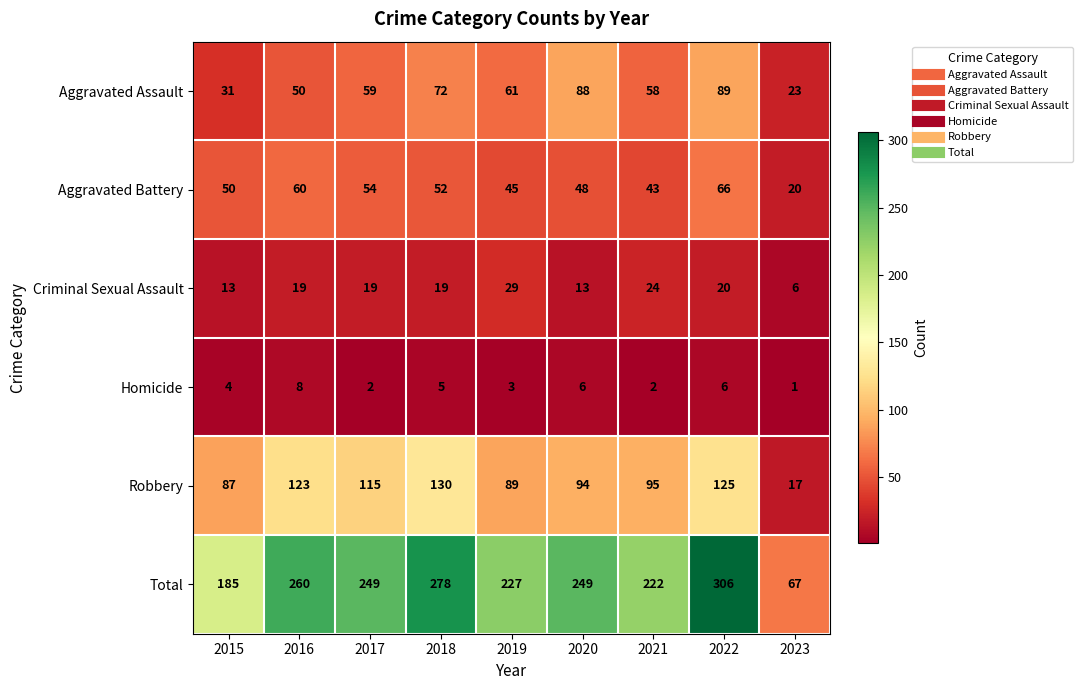

List the series in order of their peak value, lowest first.

Homicide, Criminal Sexual Assault, Aggravated Battery, Aggravated Assault, Robbery, Total